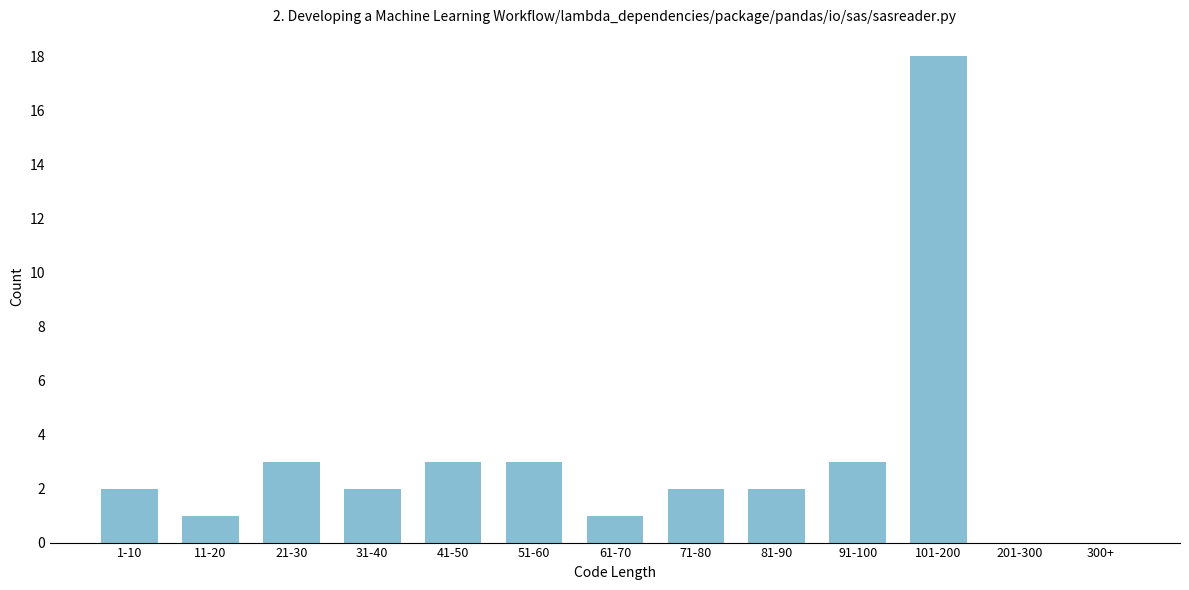

Reading left to right, extract all data points from this chart.

1-10=2	11-20=1	21-30=3	31-40=2	41-50=3	51-60=3	61-70=1	71-80=2	81-90=2	91-100=3	101-200=18	201-300=0	300+=0